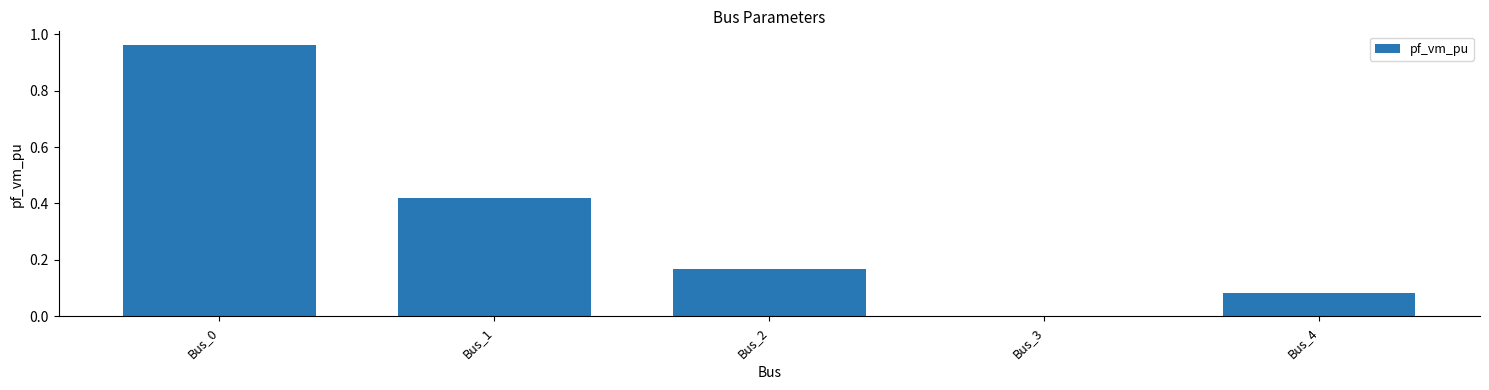

Are the bars horizontal?

No